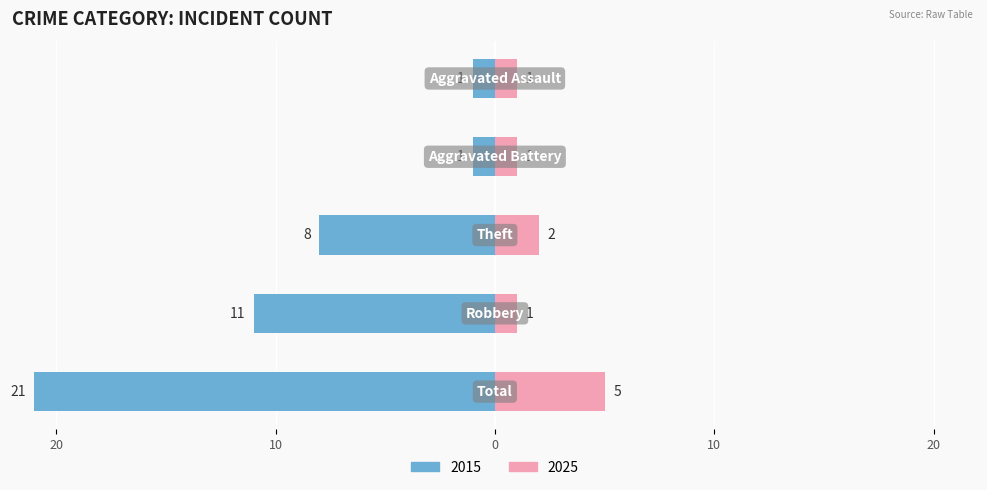

What is the sum of all Right (2025) values?

10